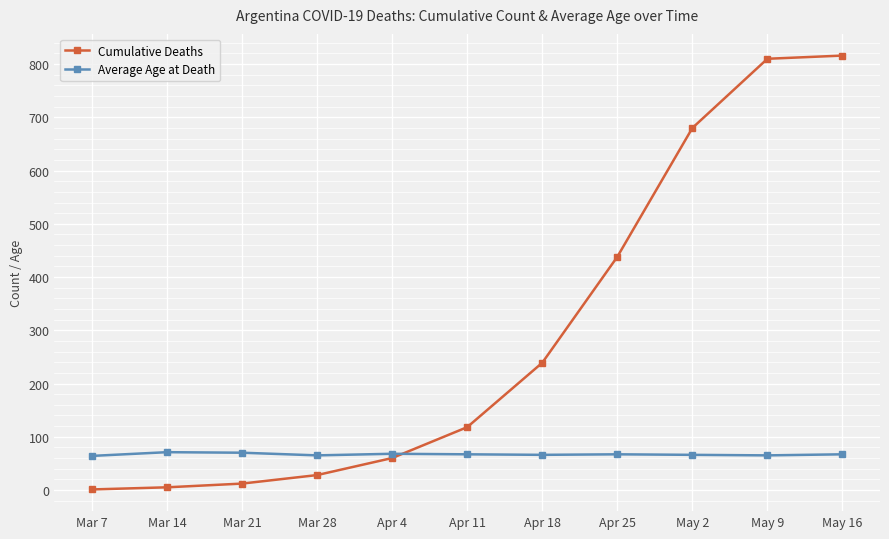

What is the label of the 11th point from the left?

May 16